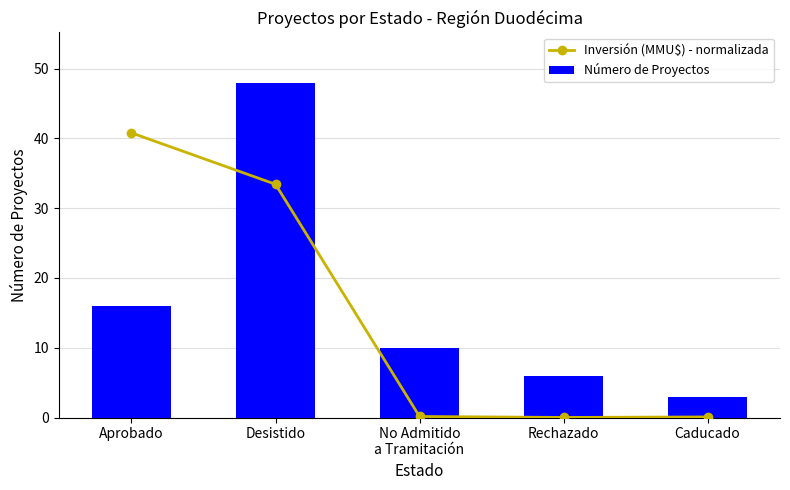

True or false: Número de Proyectos has a value of 1.7 at Caducado.

False